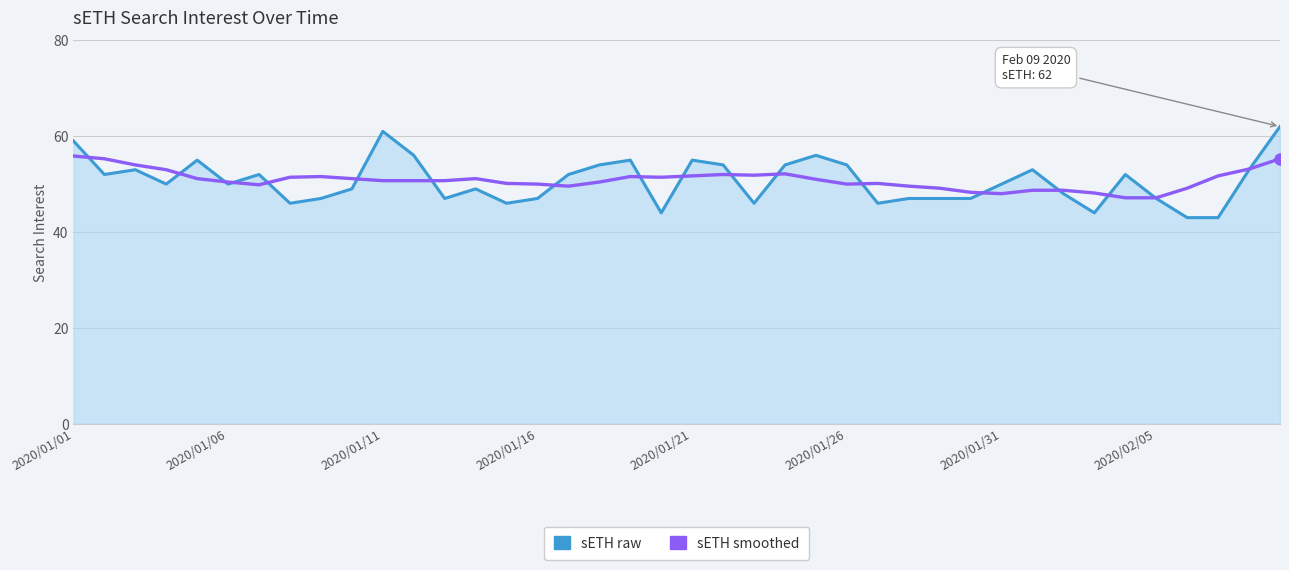

List the series in order of their peak value, highest first.

sETH raw, sETH smoothed